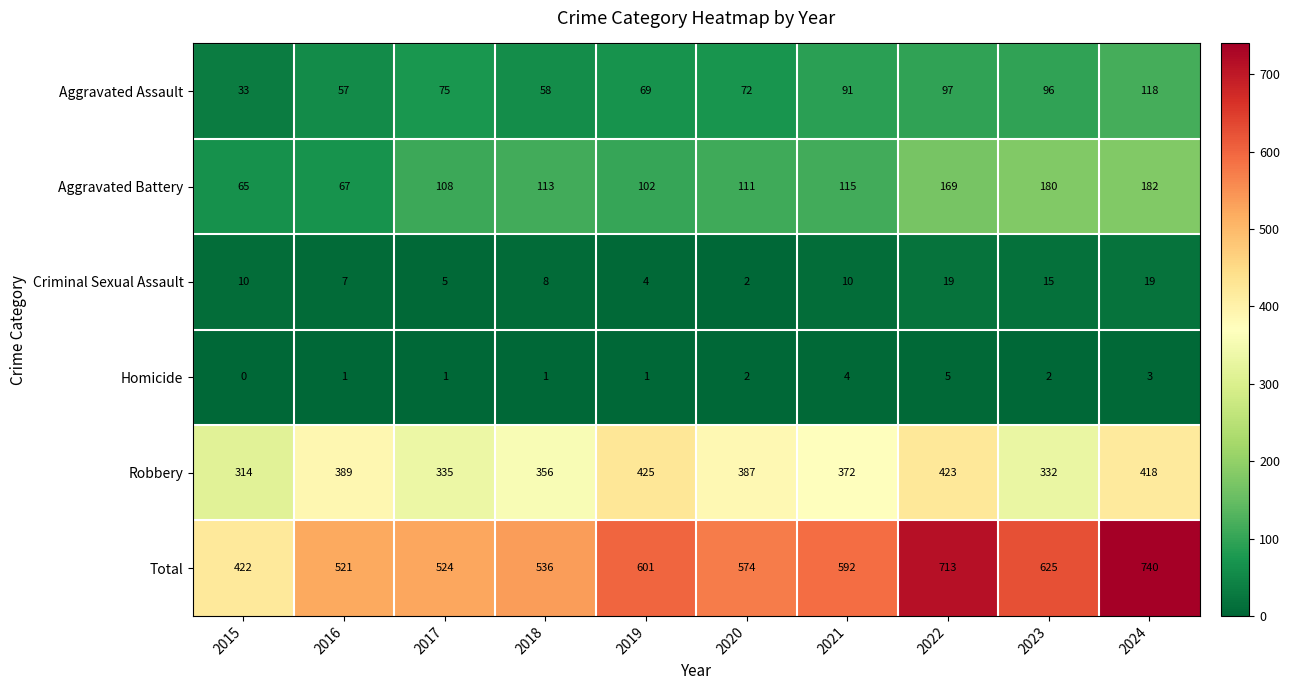

The Robbery series shows 512 at 2021. True or false?

False